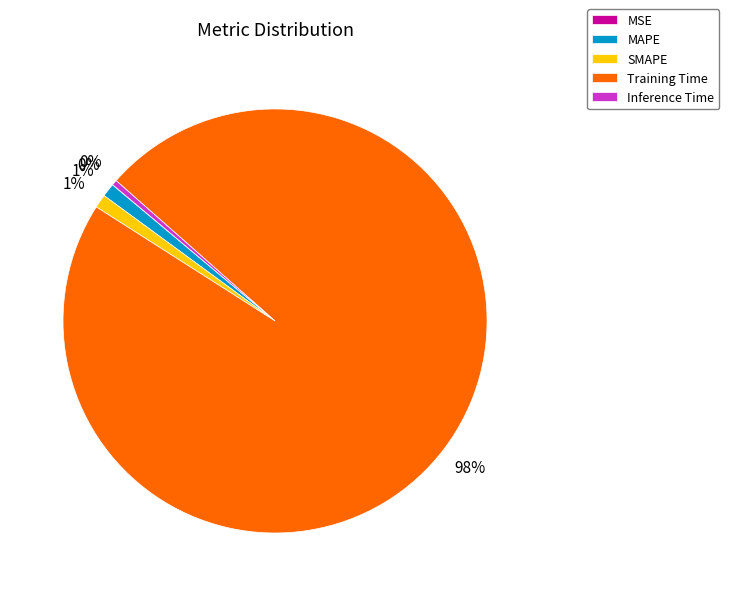

To the nearest percent, what is the difference between the largest and smallest slice percentages?

98%